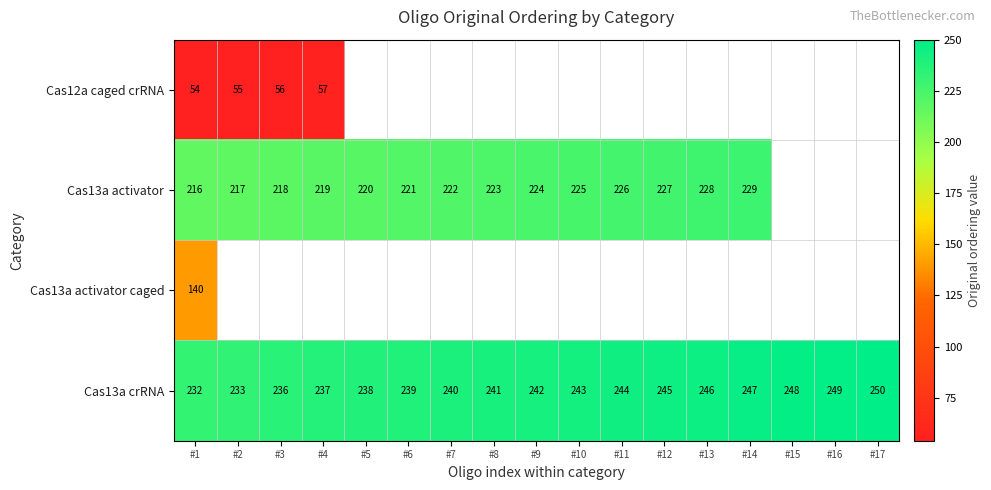

Read the Cas13a crRNA value at #17, to the nearest 10.

250